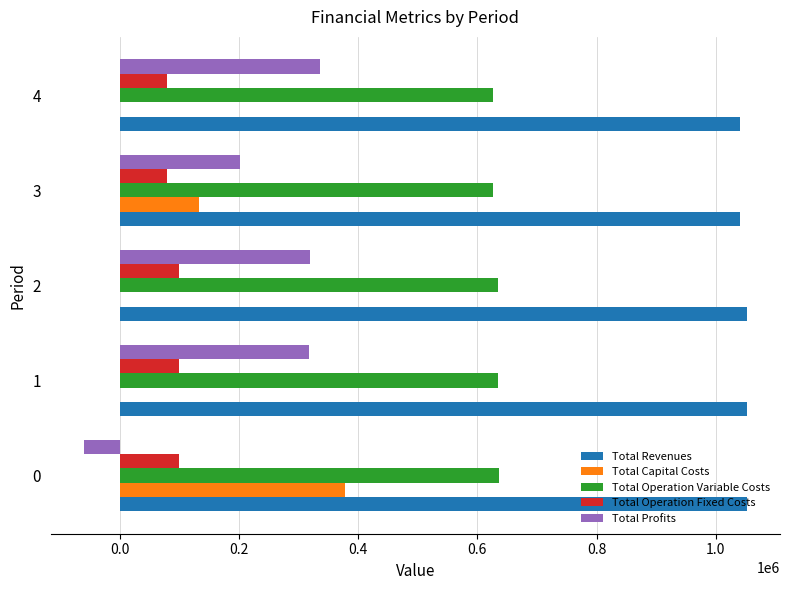

What is the sum of the Total Capital Costs values at 4 and 0?

377344.0